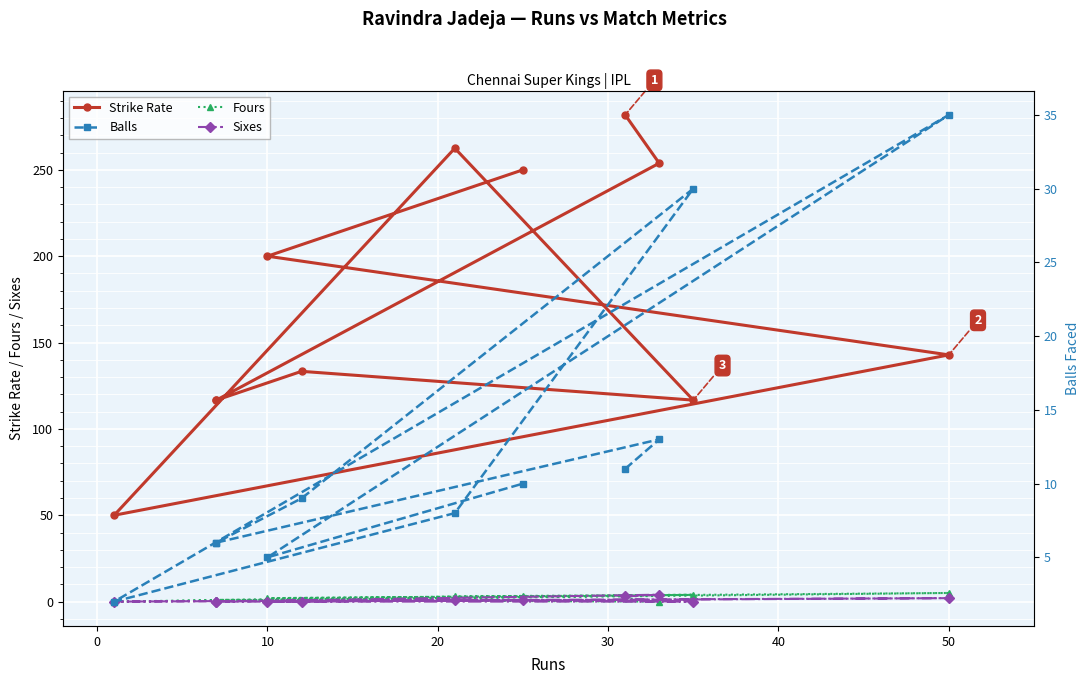

True or false: Fours has more than 1 interior local peaks.

True